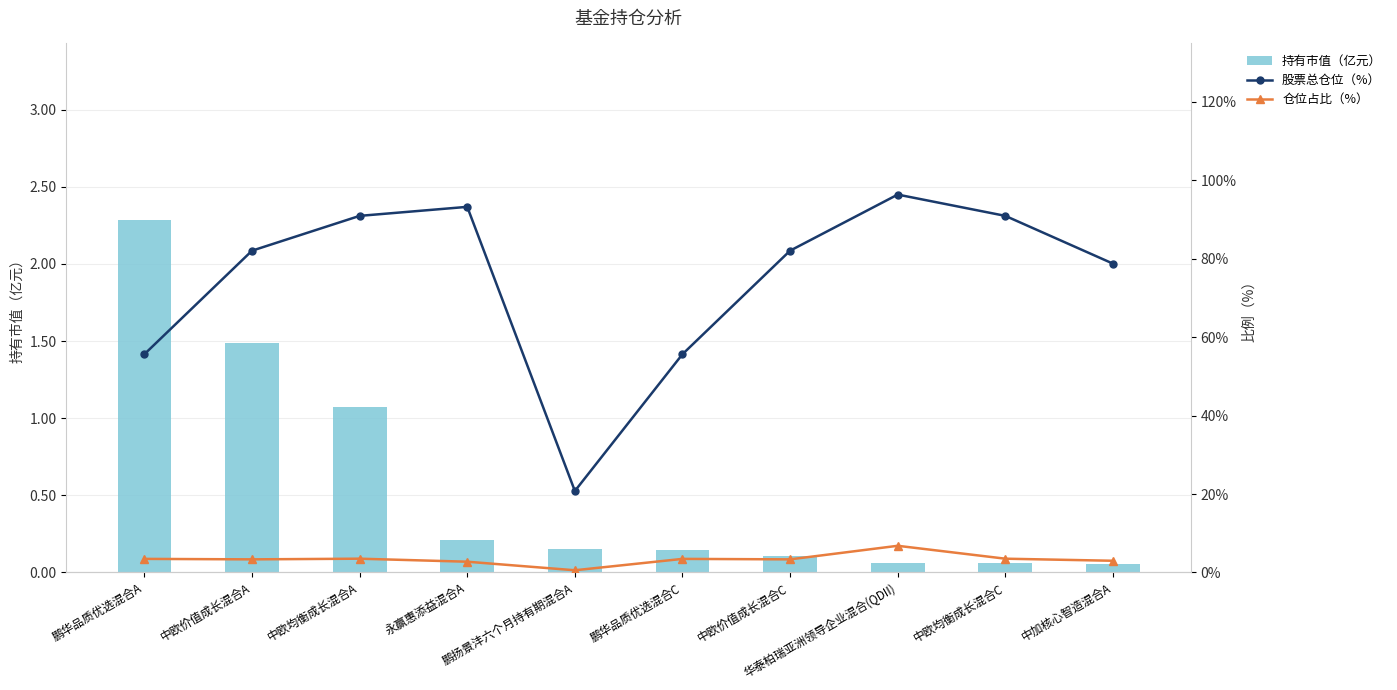

What is the greatest value displayed?

96.4